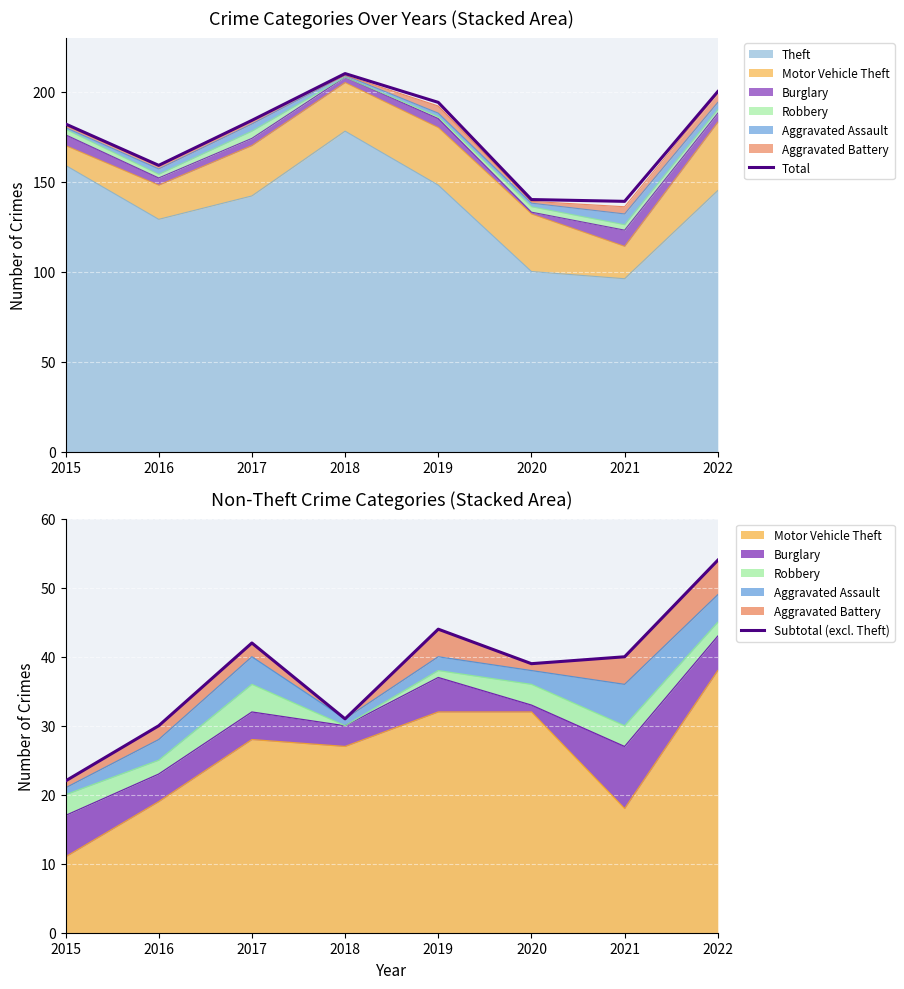

At which label does Subtotal (excl. Theft) reach its peak?

2022